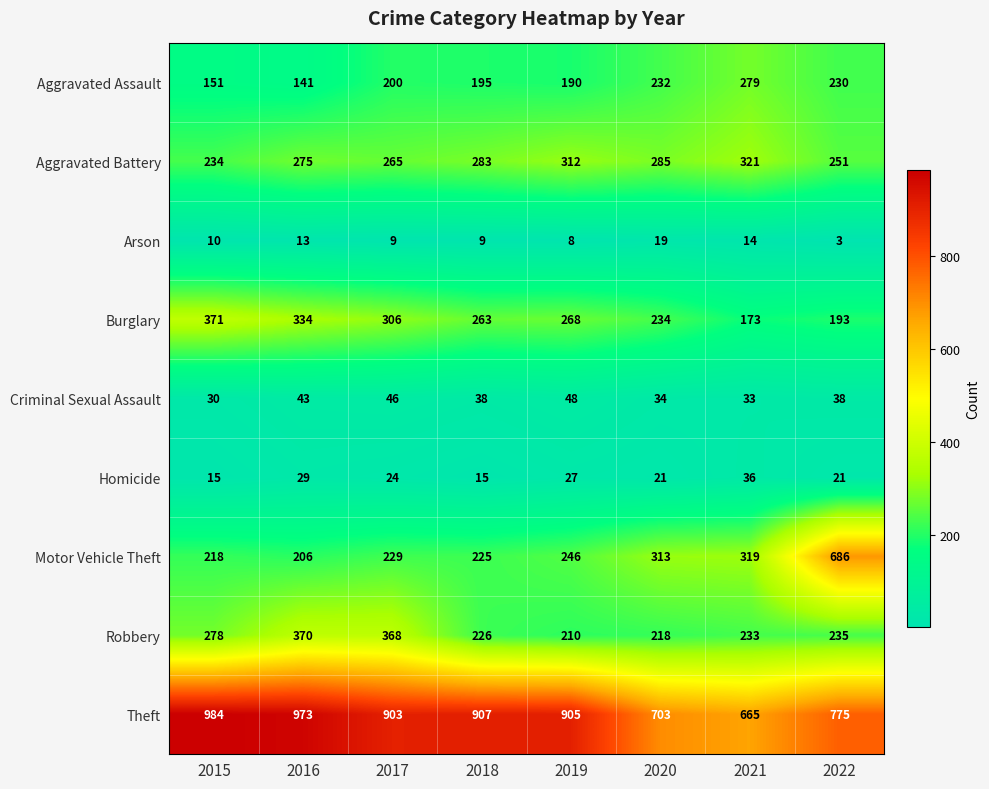

Which series has the widest spread of values?

Motor Vehicle Theft